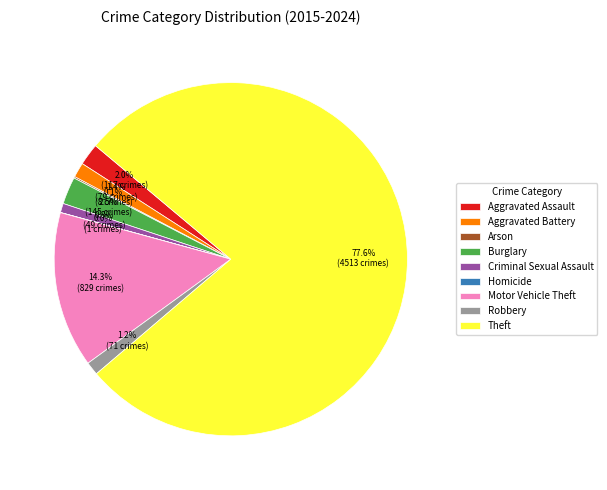

Which category has the biggest portion of the pie?

Theft